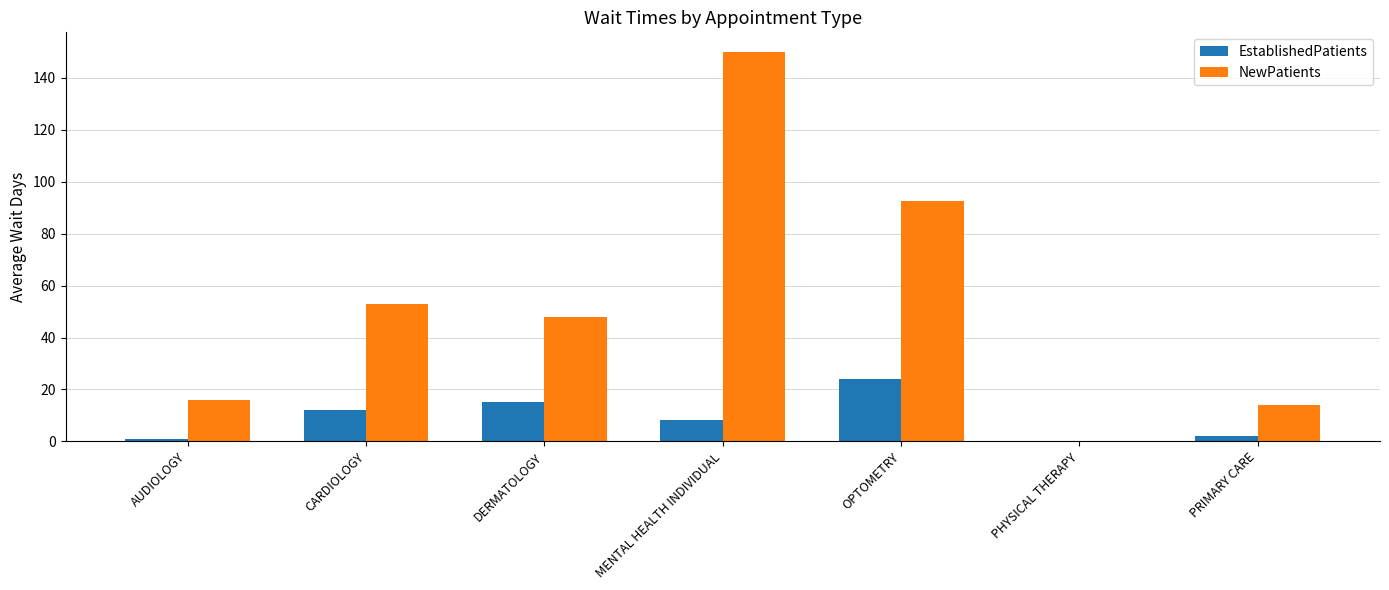

Between AUDIOLOGY and CARDIOLOGY, which series saw the biggest shift?

NewPatients